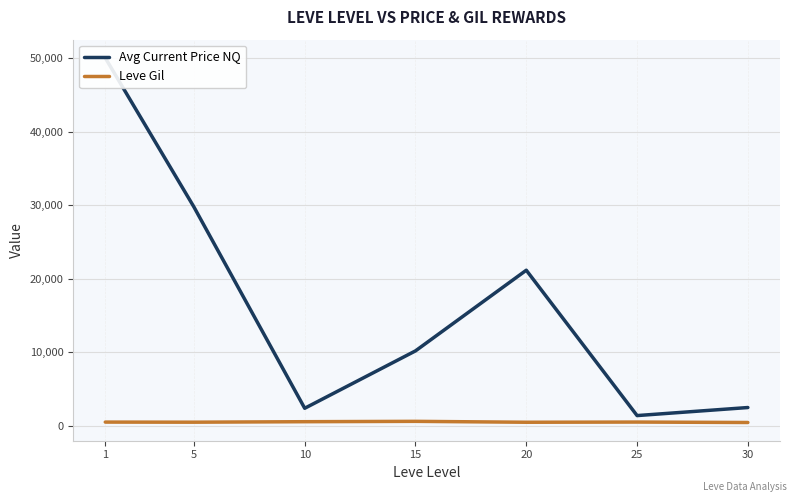

Where does the Leve Gil series first go above 521?

1